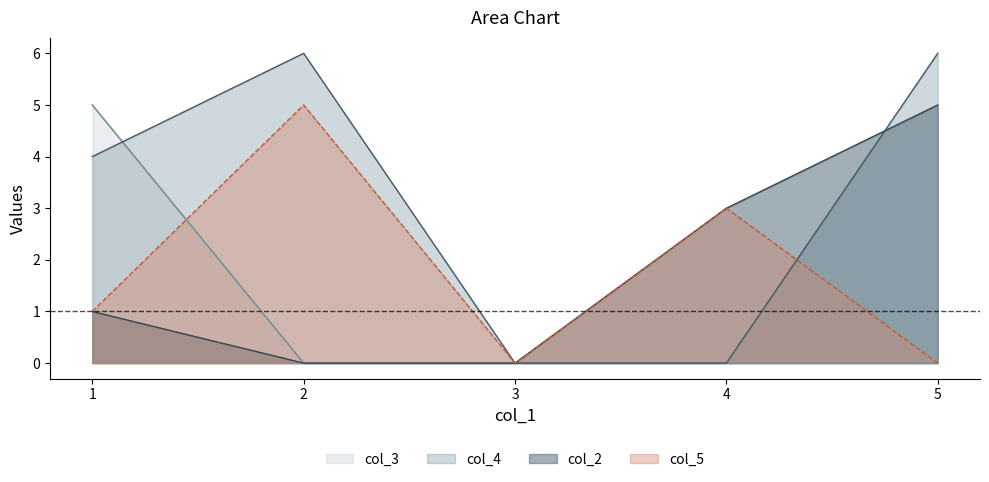

Reading left to right, transcribe all the data shown in this chart.

col_2: 1=1	2=0	3=0	4=3	5=5
col_5: 1=1	2=5	3=0	4=3	5=0
col_3: 1=5	2=0	3=0	4=0	5=0
col_4: 1=4	2=6	3=0	4=0	5=6